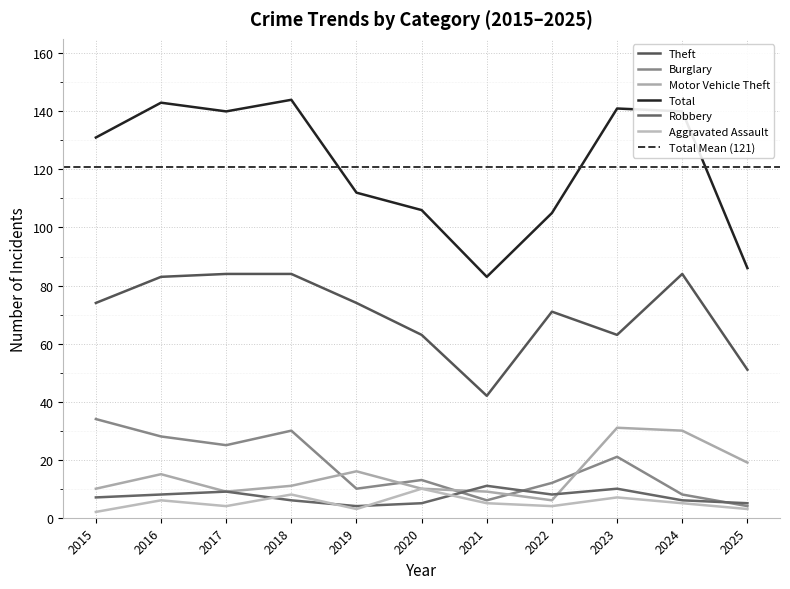

Does the chart display data point markers on the line(s)?

No